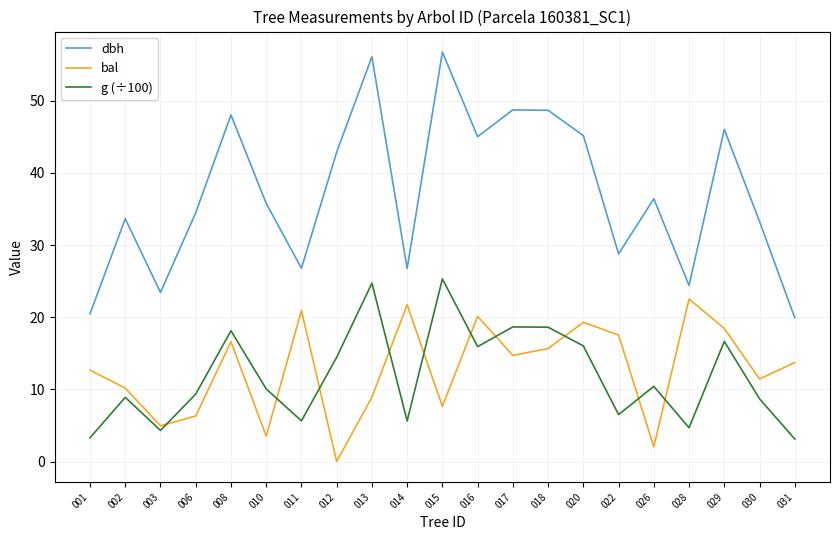

What is the sum of the g (÷100) values at 003 and 029?

21.0